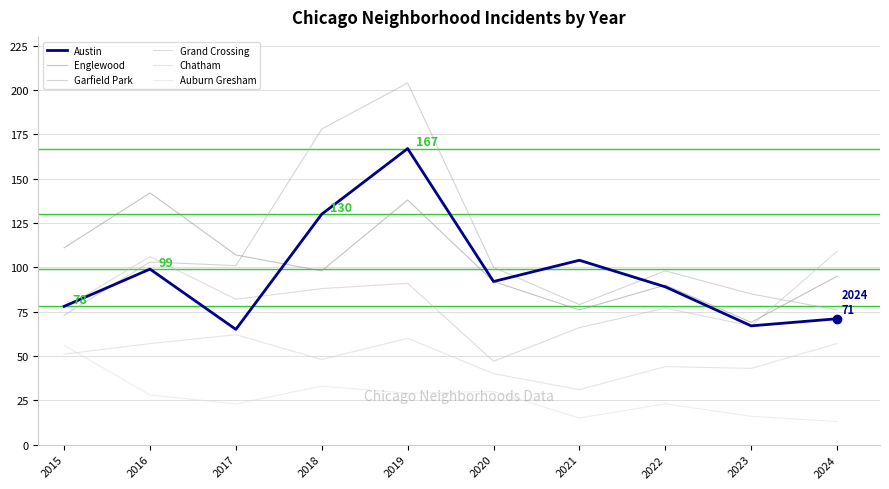

How many lines are shown in the chart?

6